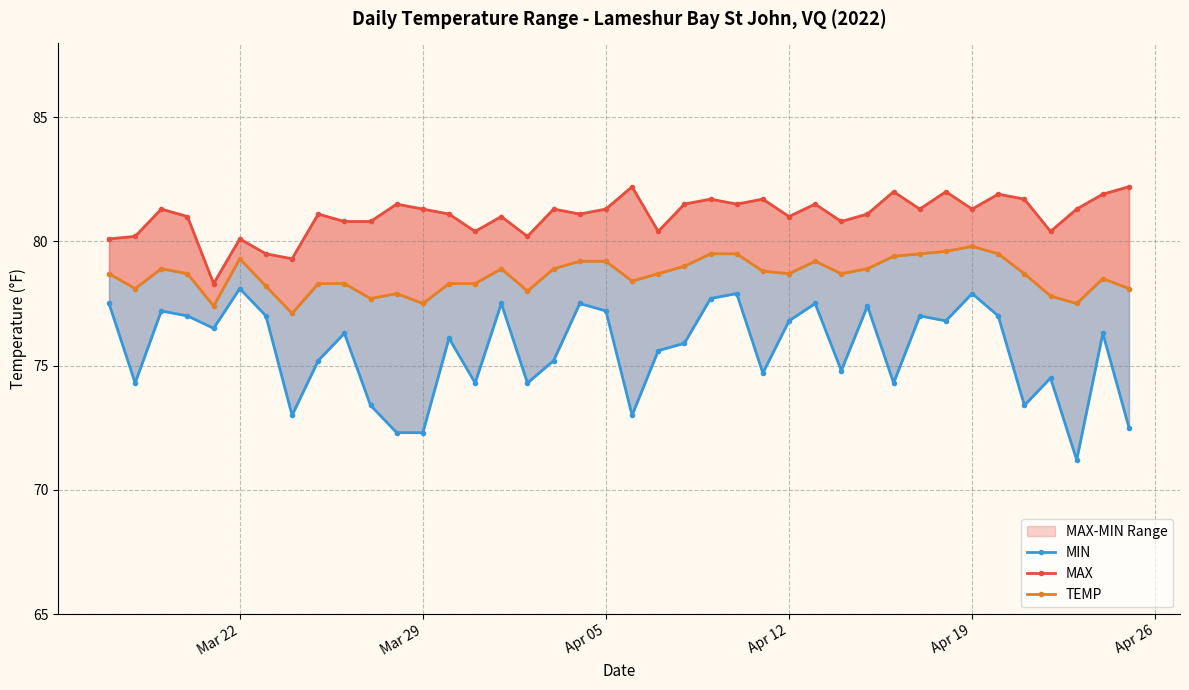

True or false: MIN has more than 2 points higher than both neighbors.

True